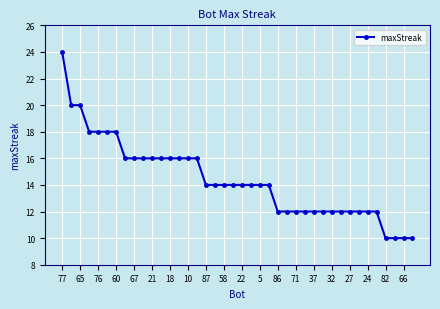

What is the value of the 15th point from the left?

16